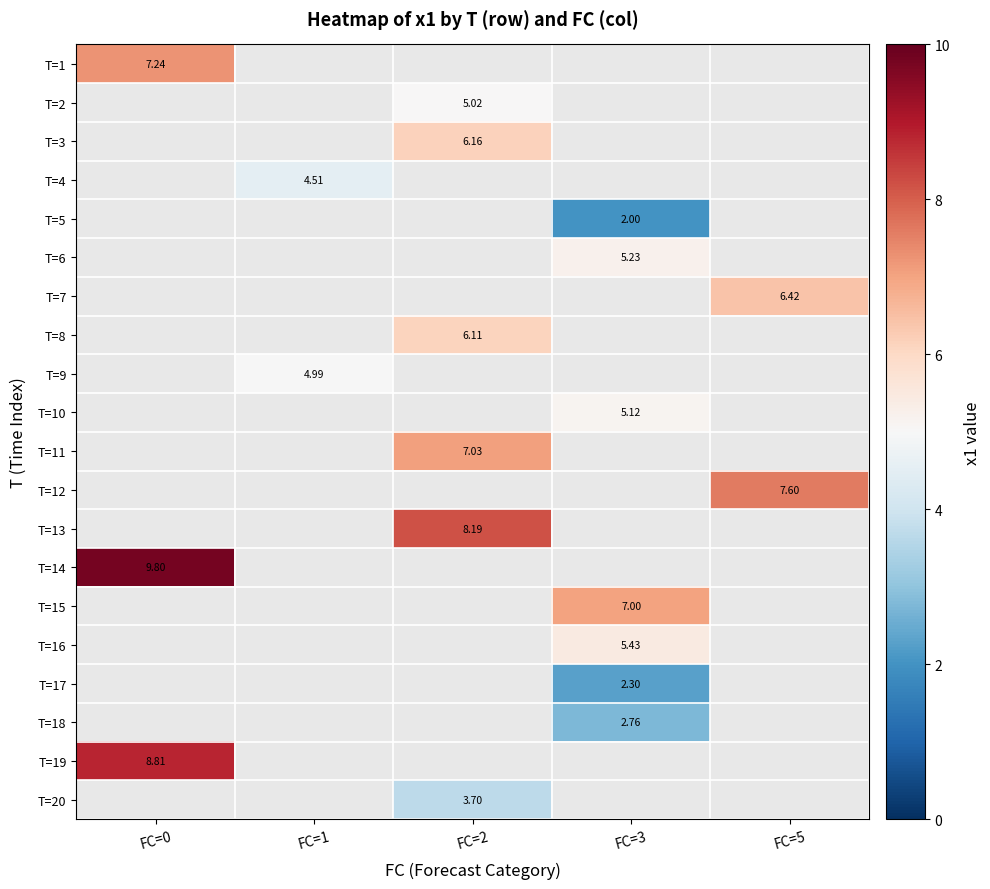

Is the value of T=2 at FC=0 greater than the value of T=14 at FC=1?

No